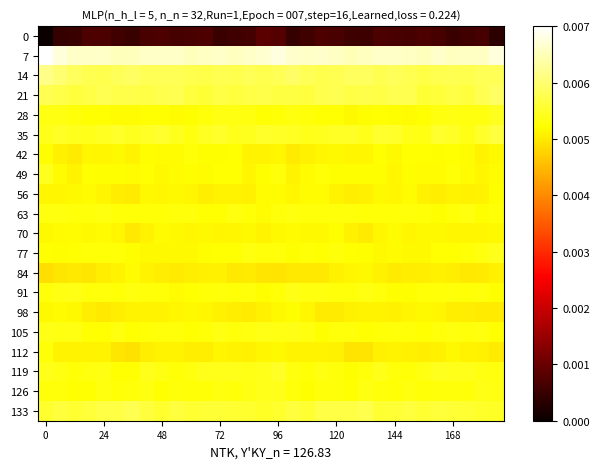

Which series has the largest total across all categories?

7